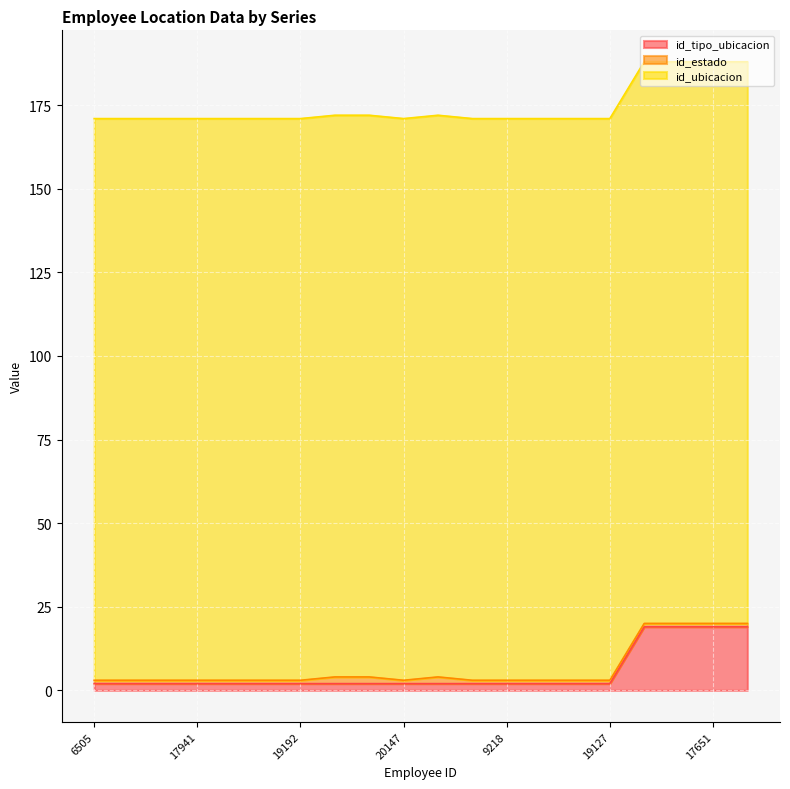

True or false: id_tipo_ubicacion and id_ubicacion cross at least once.

False